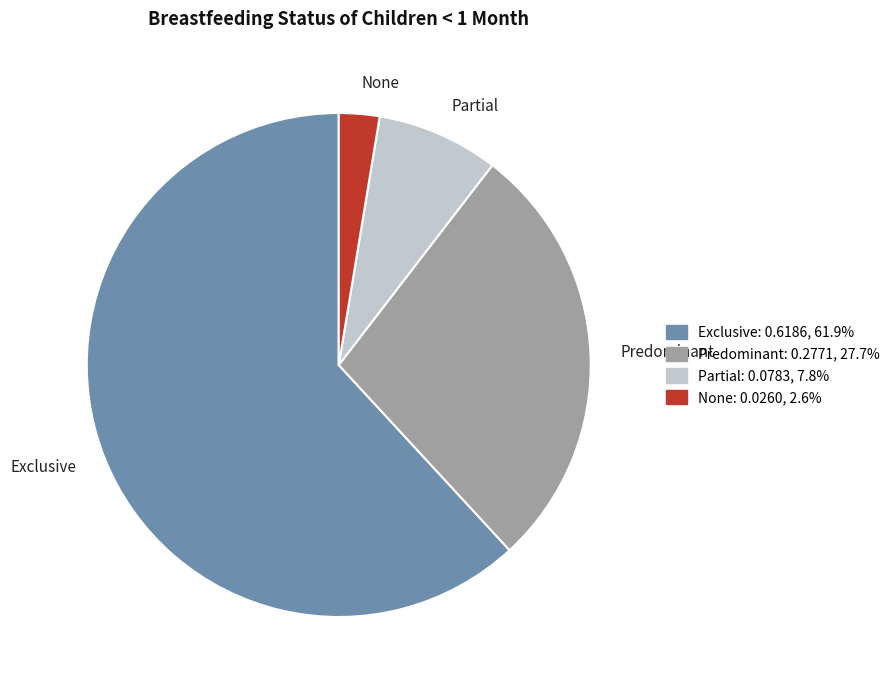

True or false: Exclusive accounts for 62% of the total.

True